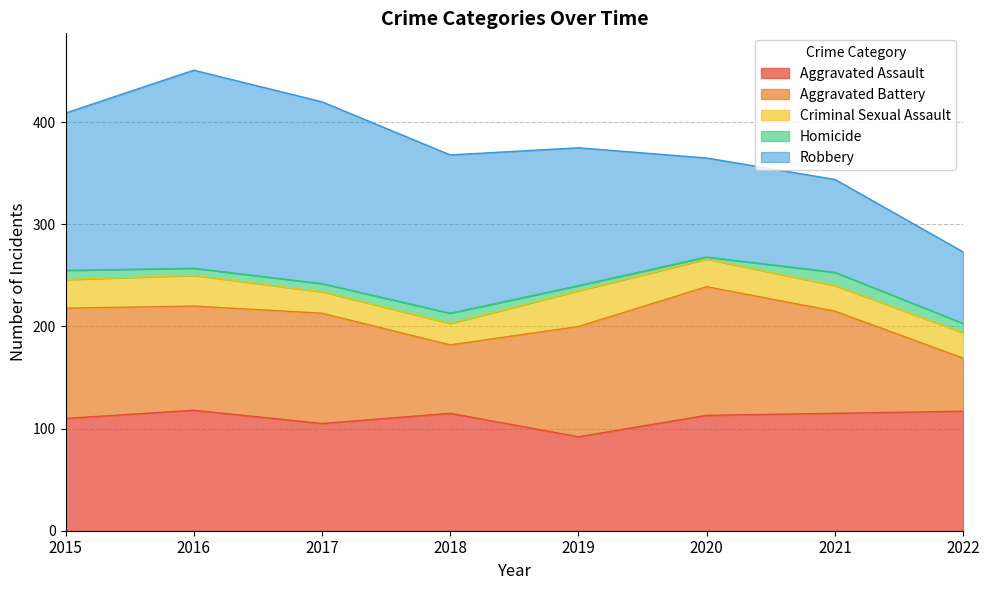

What are all the series names shown in the legend?

Aggravated Assault, Aggravated Battery, Criminal Sexual Assault, Homicide, Robbery